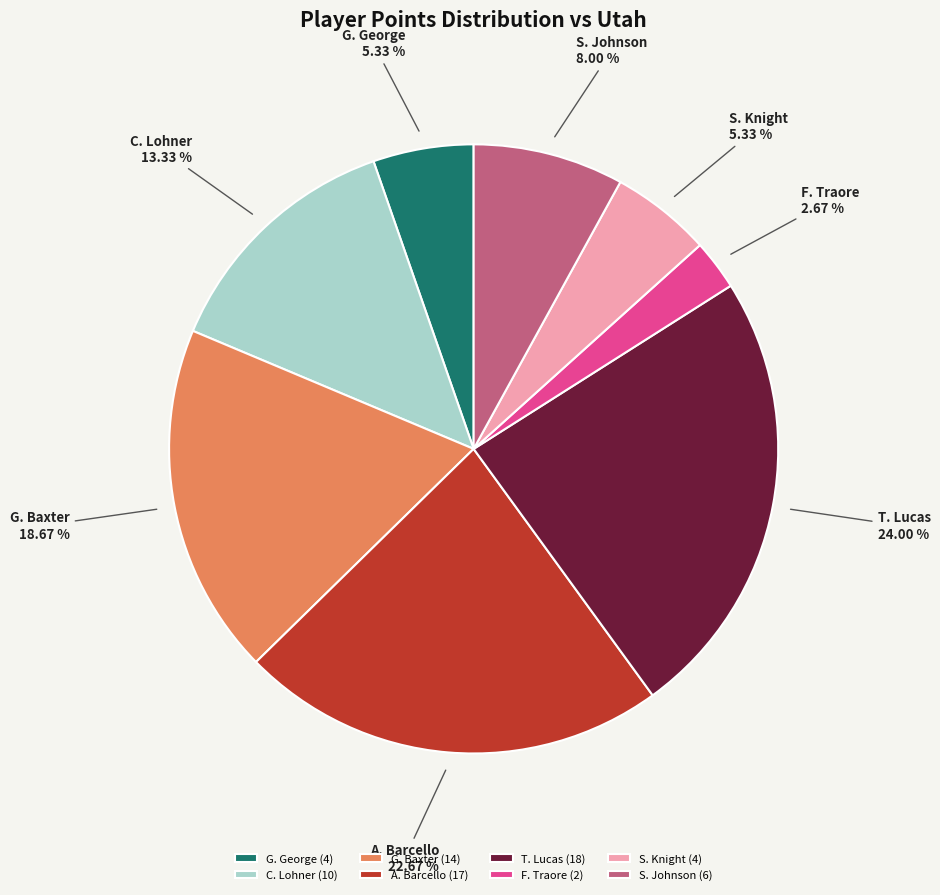

What is the ratio of the value at T. Lucas to the value at F. Traore?

9.0